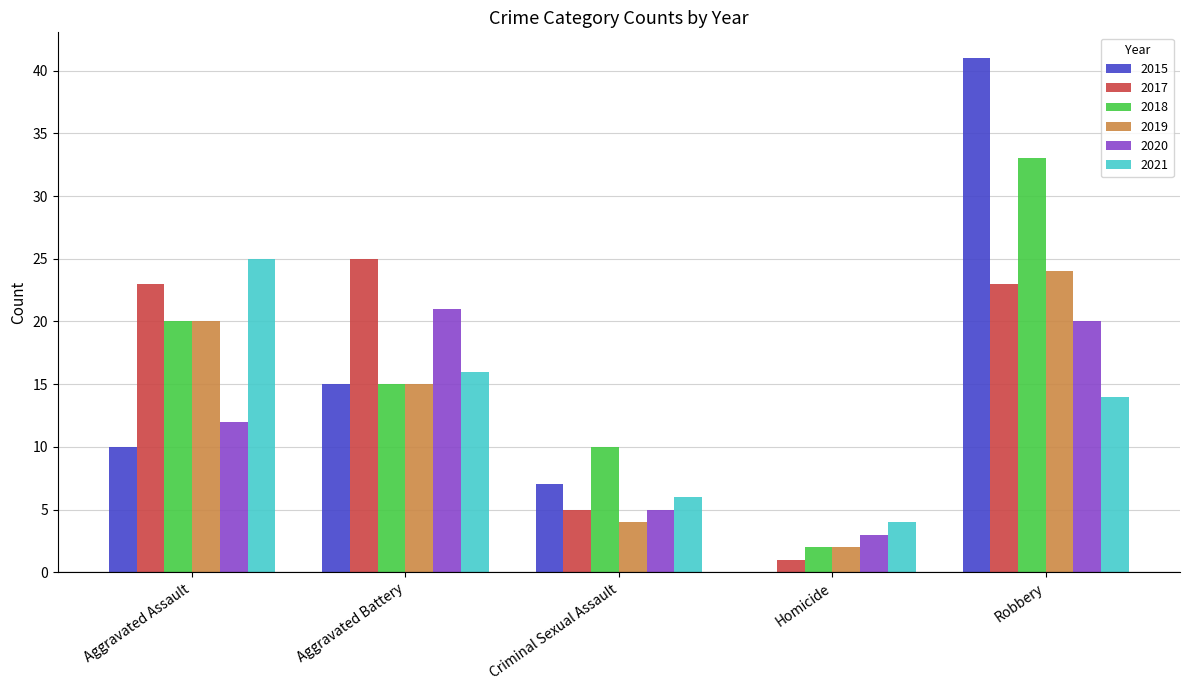

How many distinct data groups are displayed?

6